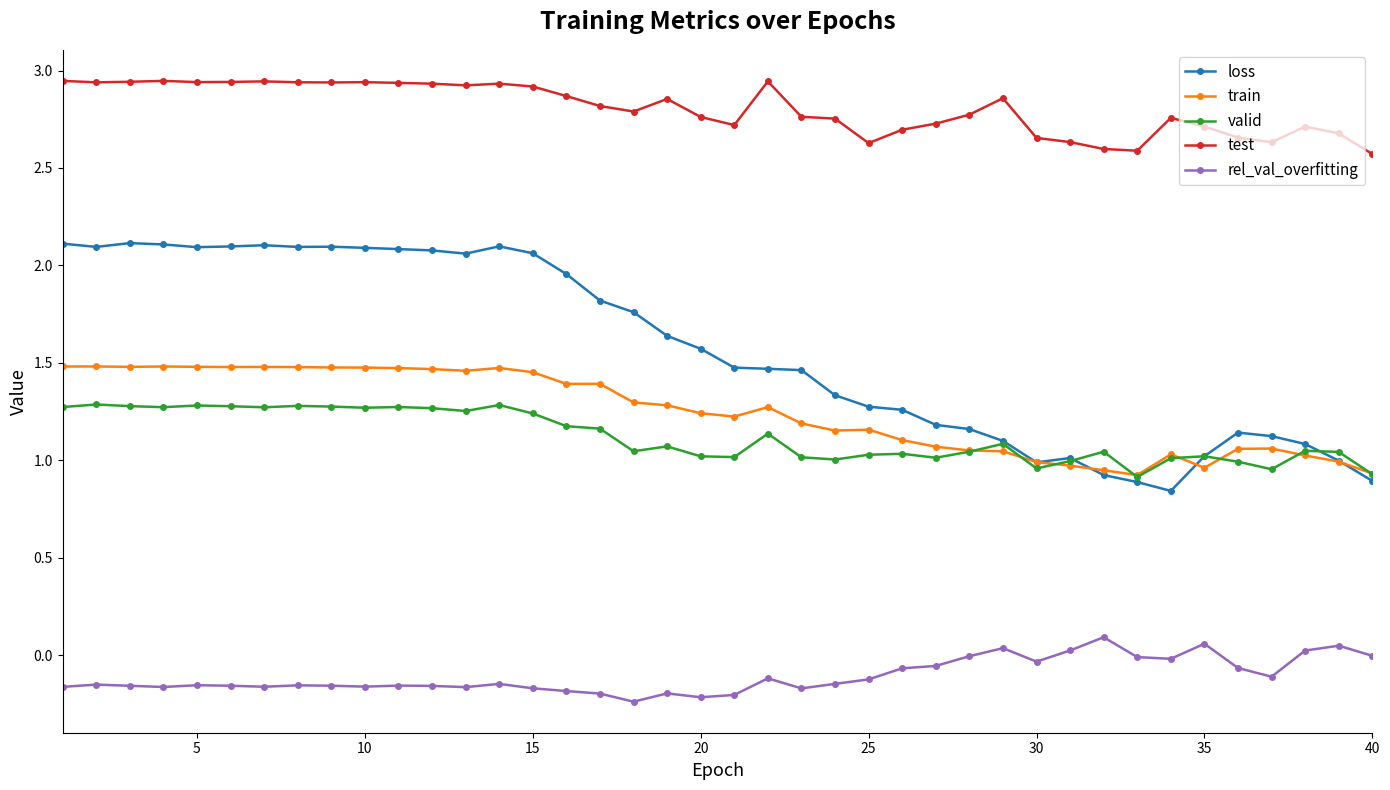

How many data points does each series have?

40